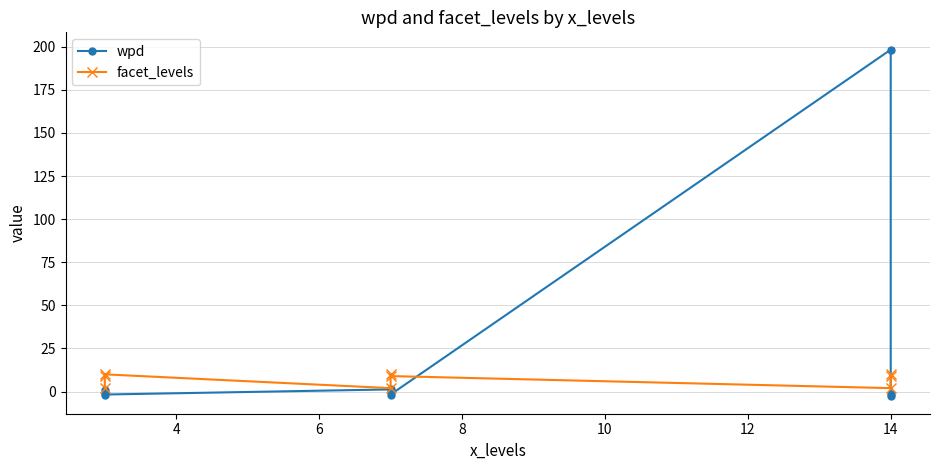

What is the total value across all series at 14?

200.3